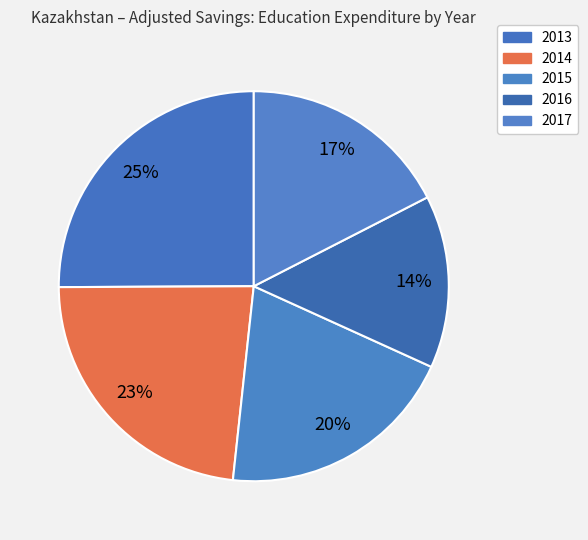

How many segments does this pie chart have?

5